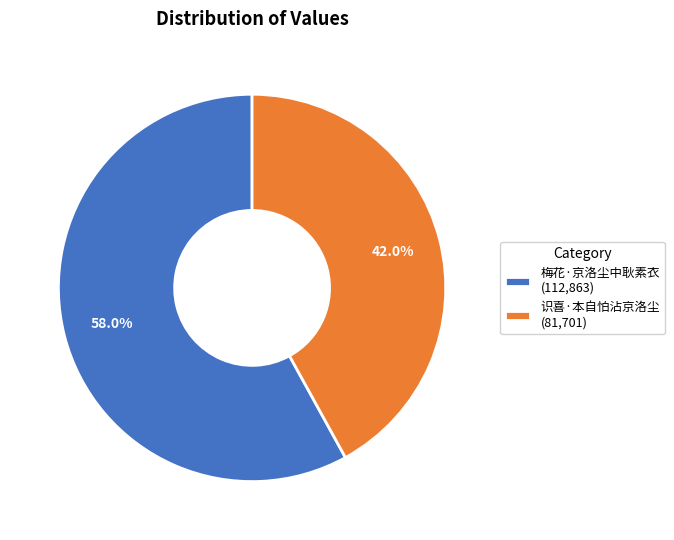

Which slice represents more than half of the pie?

梅花·京洛尘中耿素衣